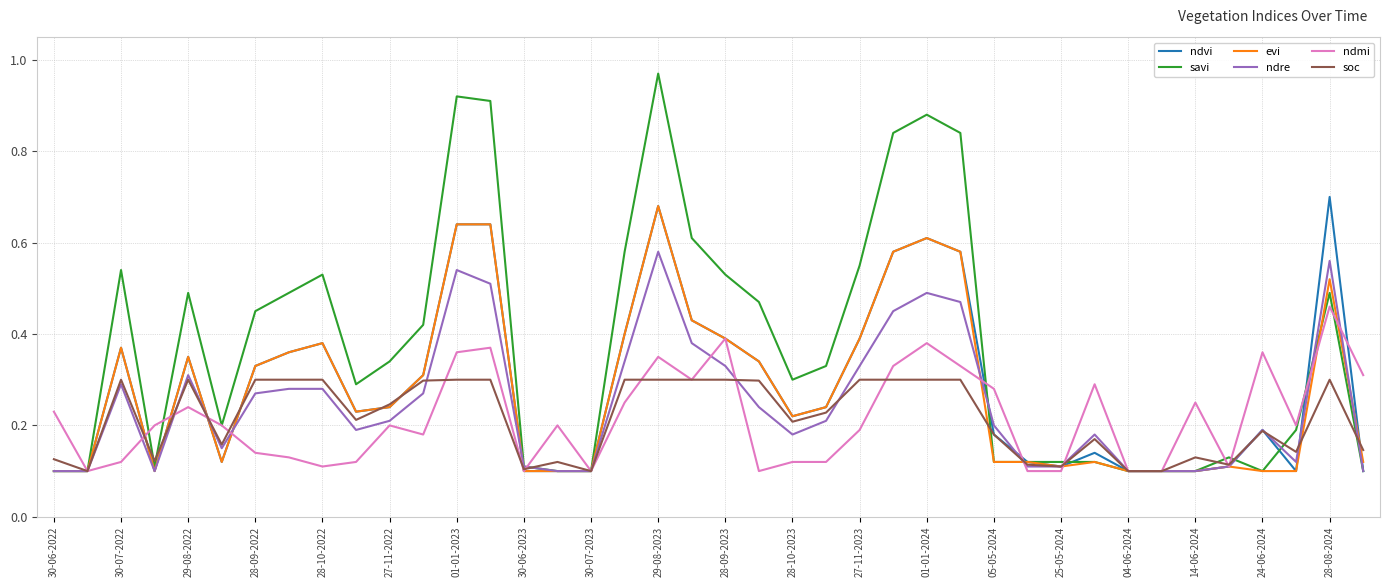

Which series has the widest spread of values?

savi